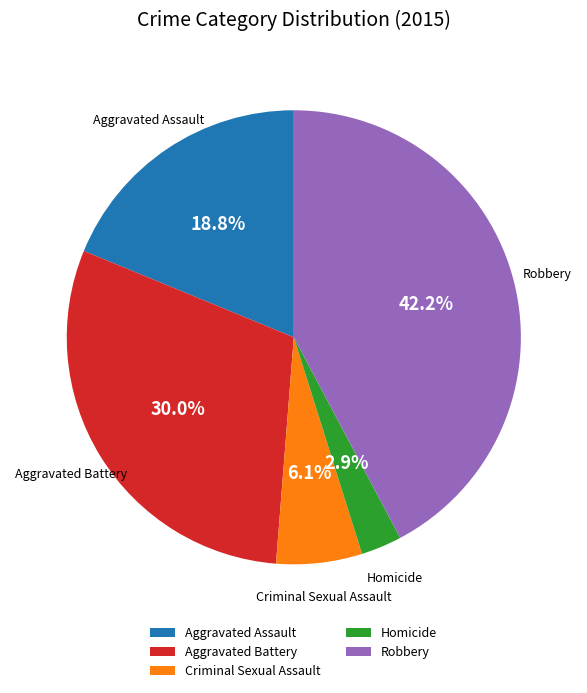

Which has a higher value, Aggravated Assault or Robbery?

Robbery